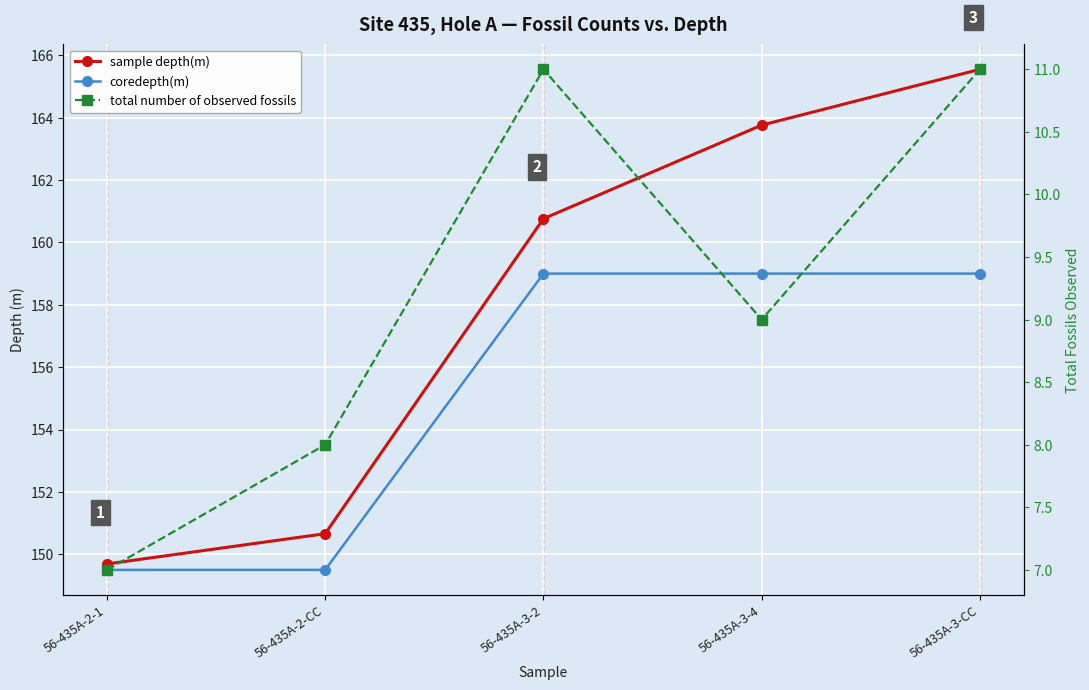

At which category is the sum across all series the highest?

56-435A-3-CC